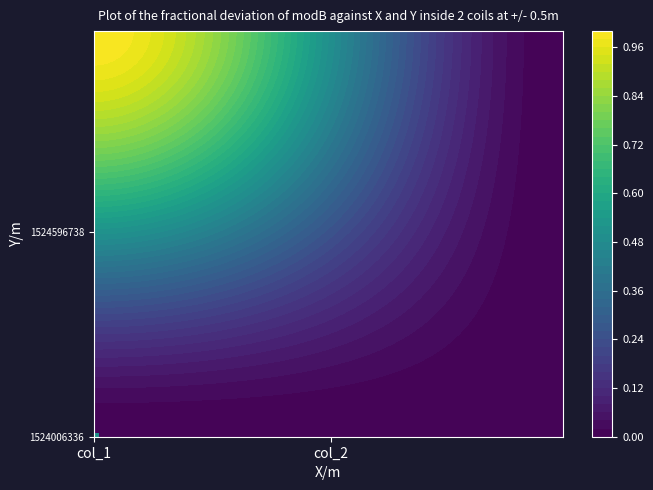

Between col_1 and col_2, which series saw the biggest shift?

1524596738